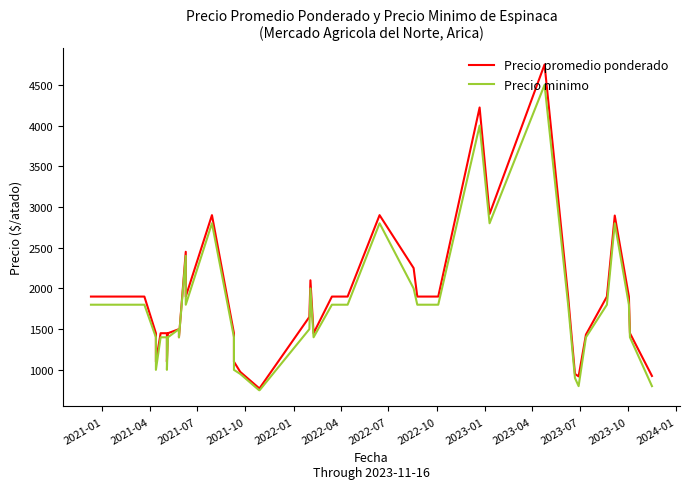

How many lines are shown in the chart?

2